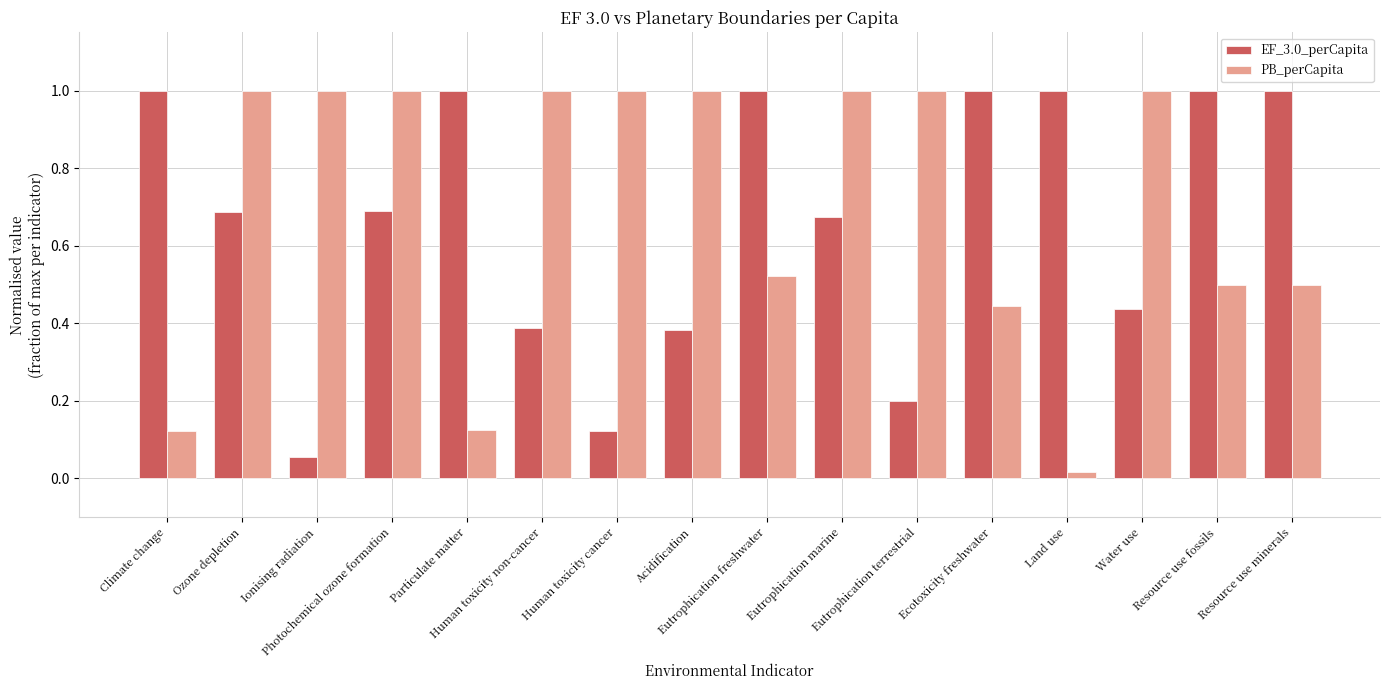

At how many categories does at least one series exceed 0?

16